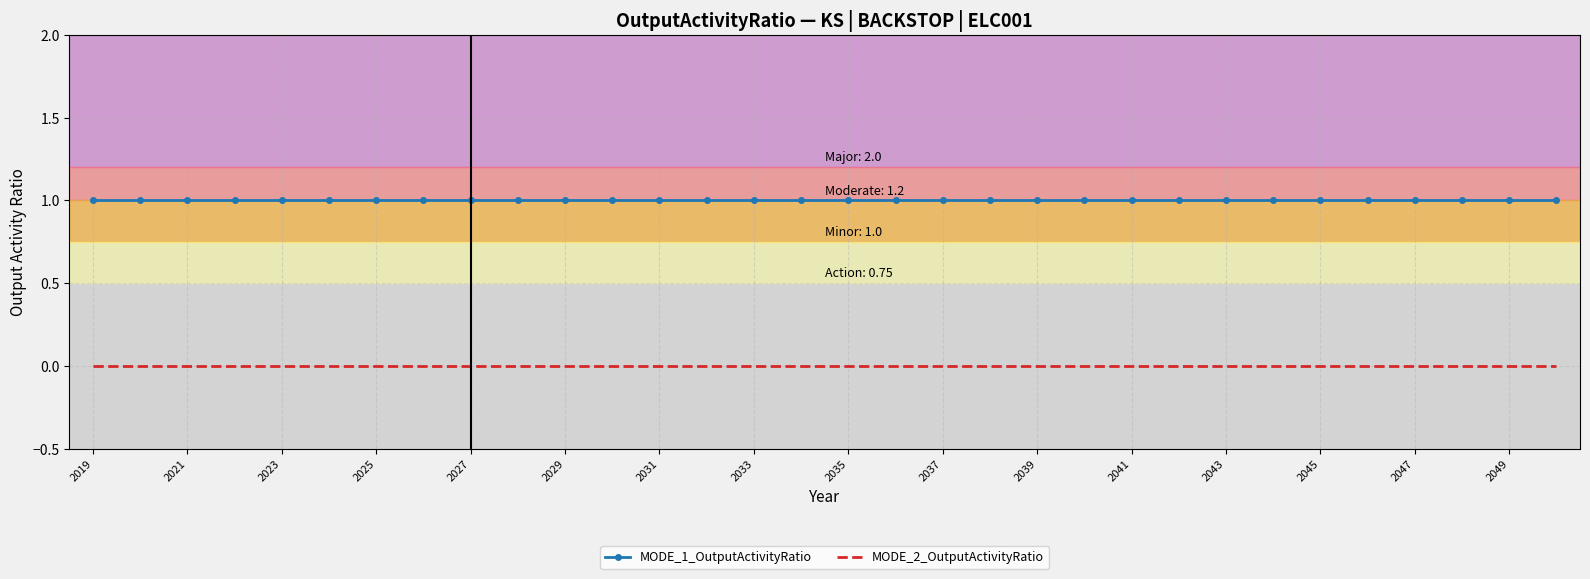

List the series in order of their peak value, lowest first.

MODE_2_OutputActivityRatio, MODE_1_OutputActivityRatio